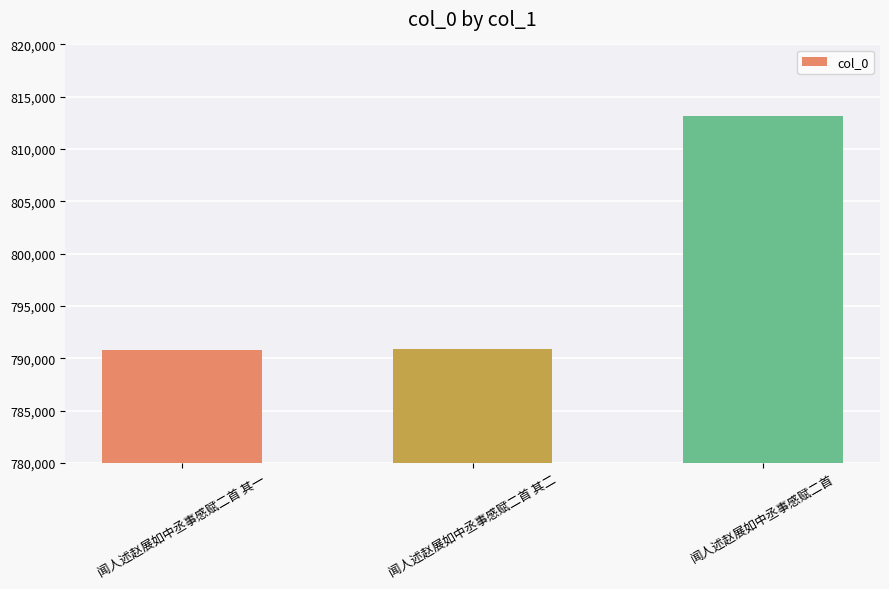

What is the value of the 3rd bar from the left?

813143